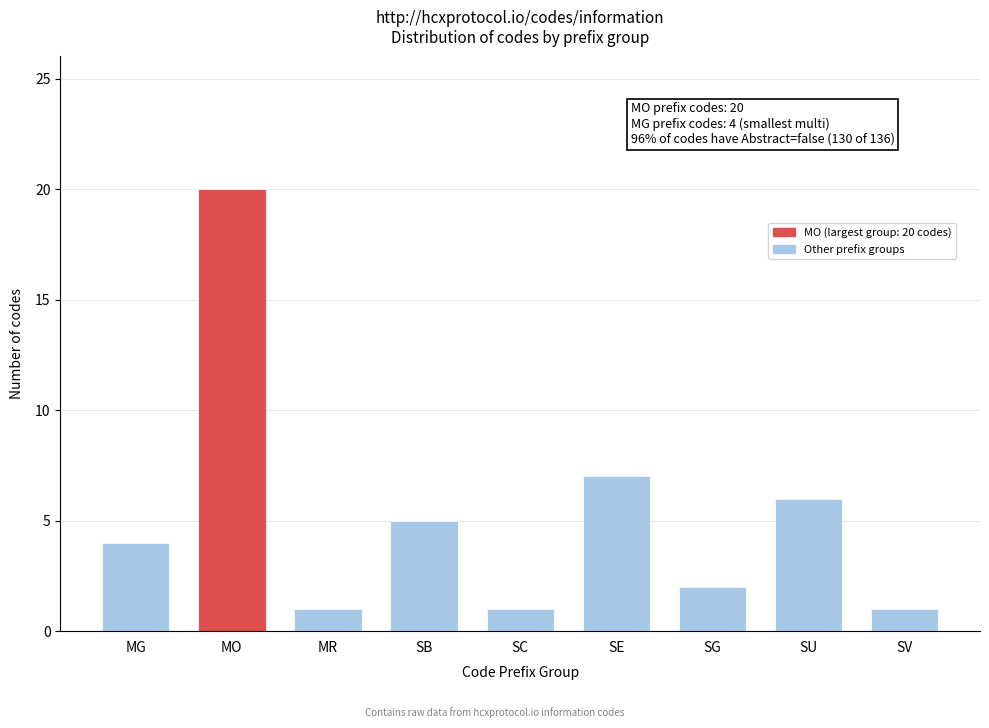

Reading left to right, transcribe all the data shown in this chart.

MG=4	MO=20	MR=1	SB=5	SC=1	SE=7	SG=2	SU=6	SV=1